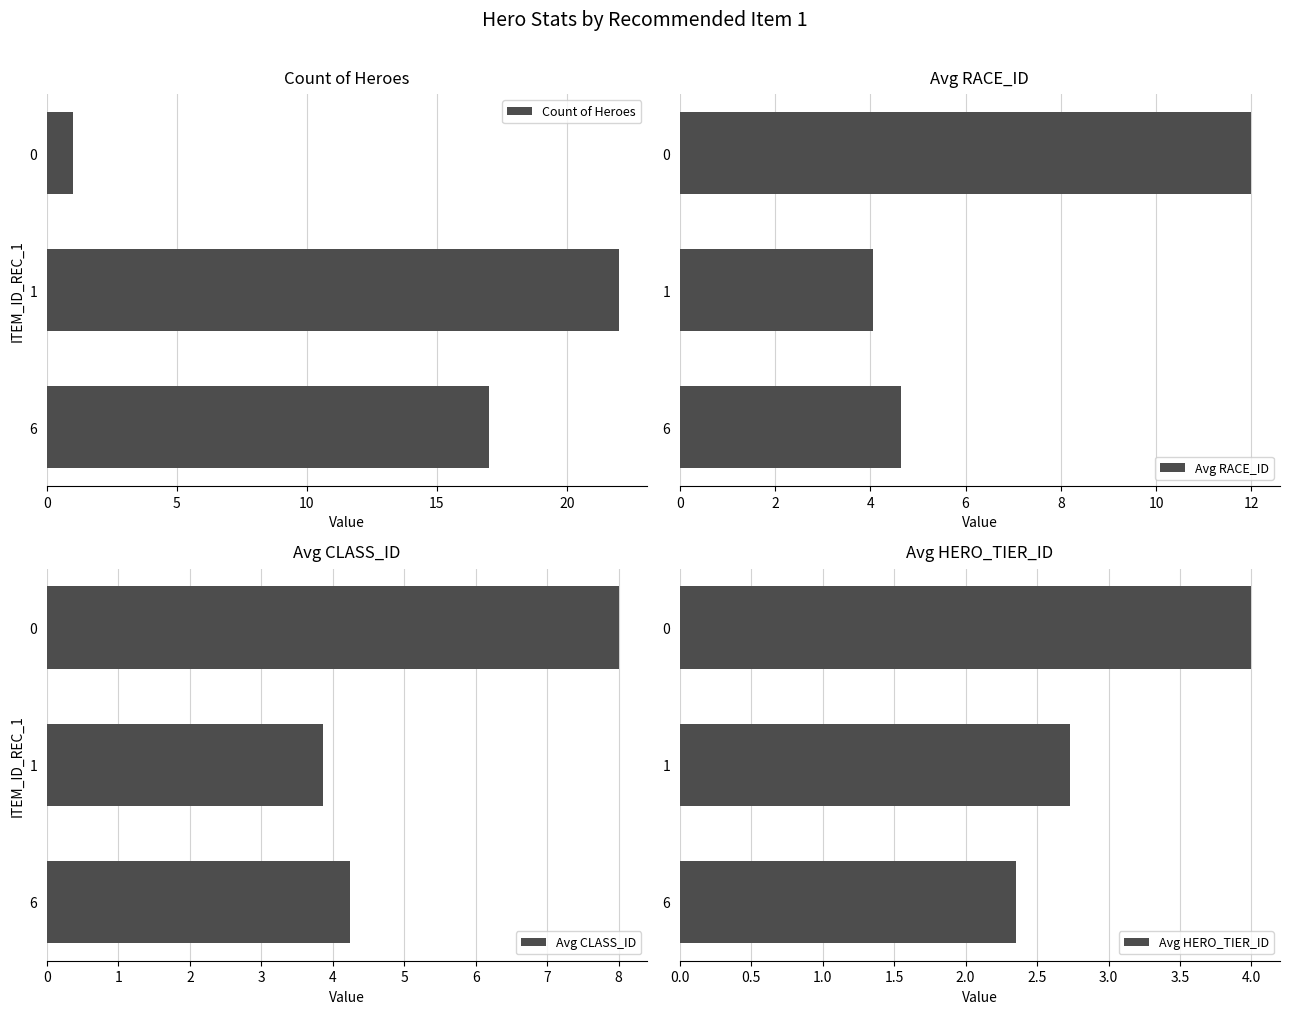

What is the value of the Avg CLASS_ID bar at the 1st from the left?

8.0